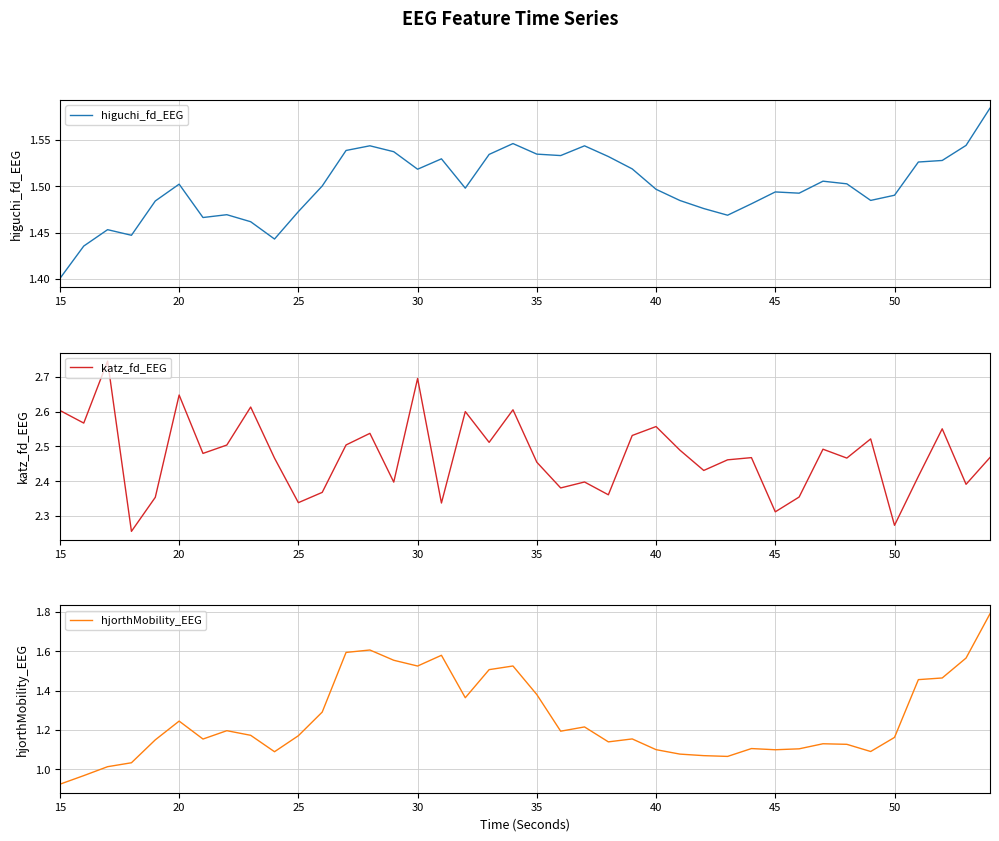

True or false: hjorthMobility_EEG and katz_fd_EEG intersect in this chart.

False